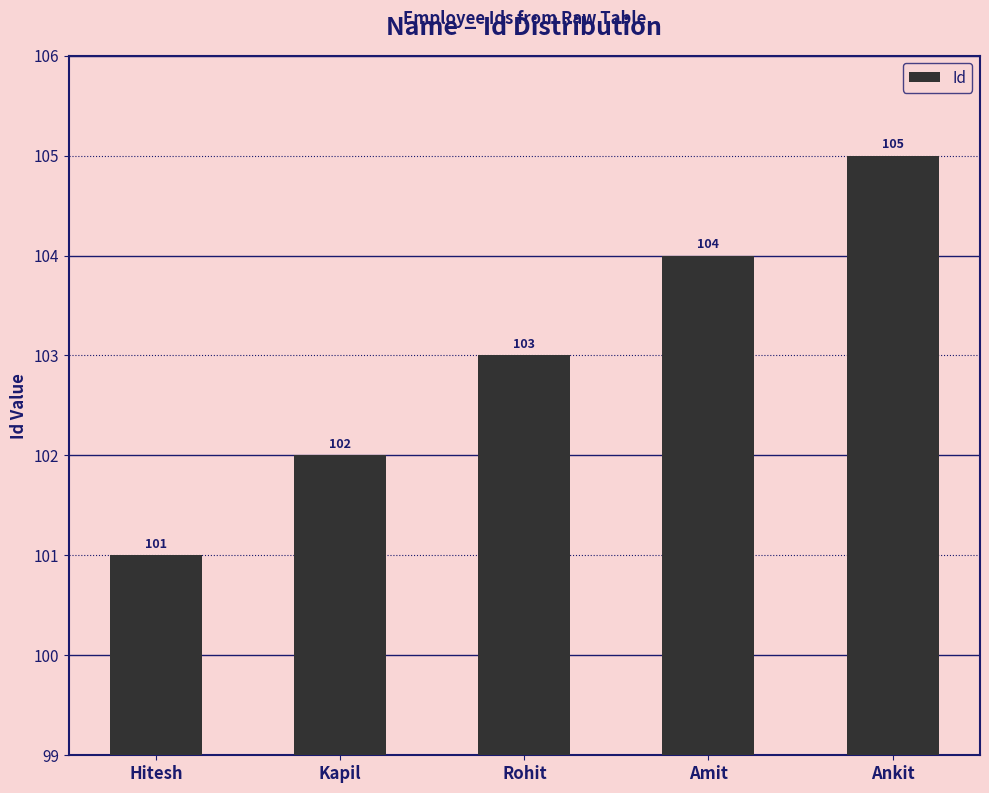

Rank the categories by value from highest to lowest.

Ankit, Amit, Rohit, Kapil, Hitesh